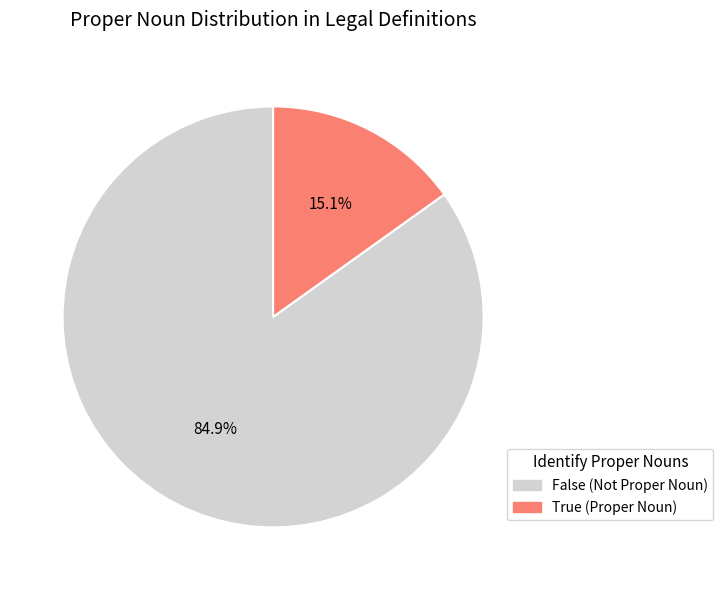

Which category has the biggest portion of the pie?

False